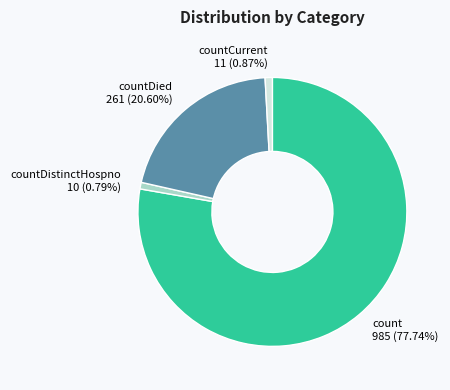

How many slices are in this pie chart?

4